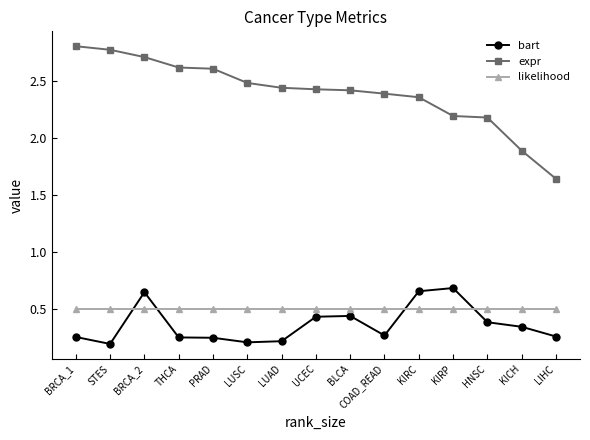

What are all the series names shown in the legend?

bart, expr, likelihood